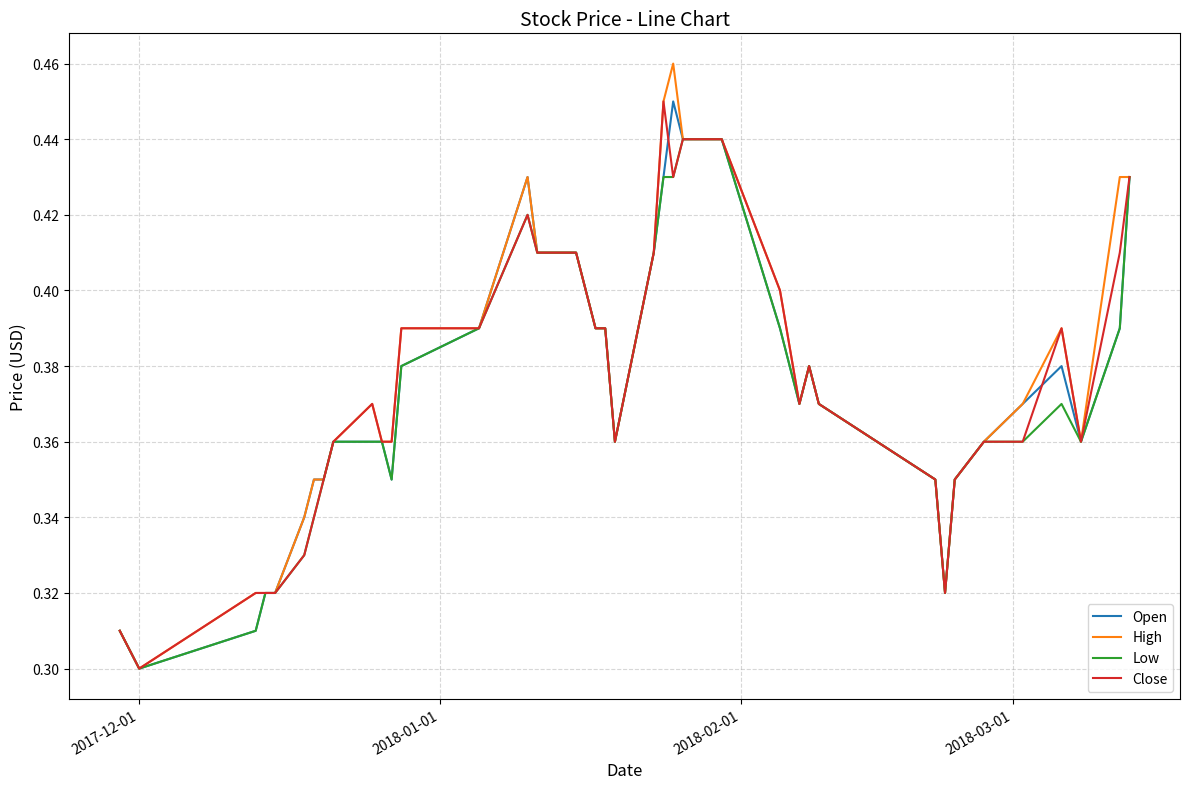

True or false: High and Low intersect in this chart.

False